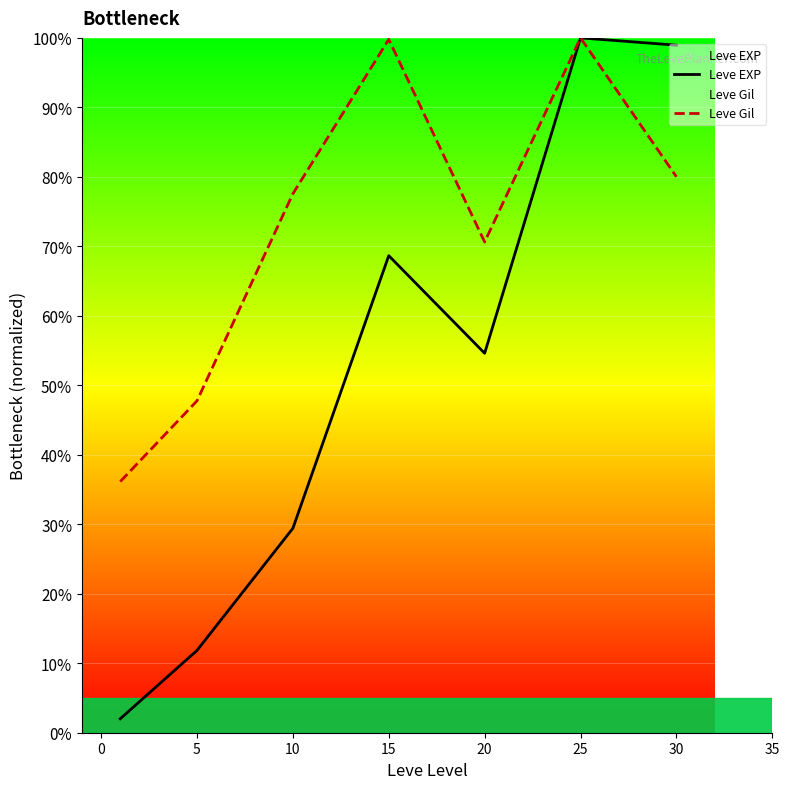

The Leve Gil series shows 99.8 at 15. True or false?

True